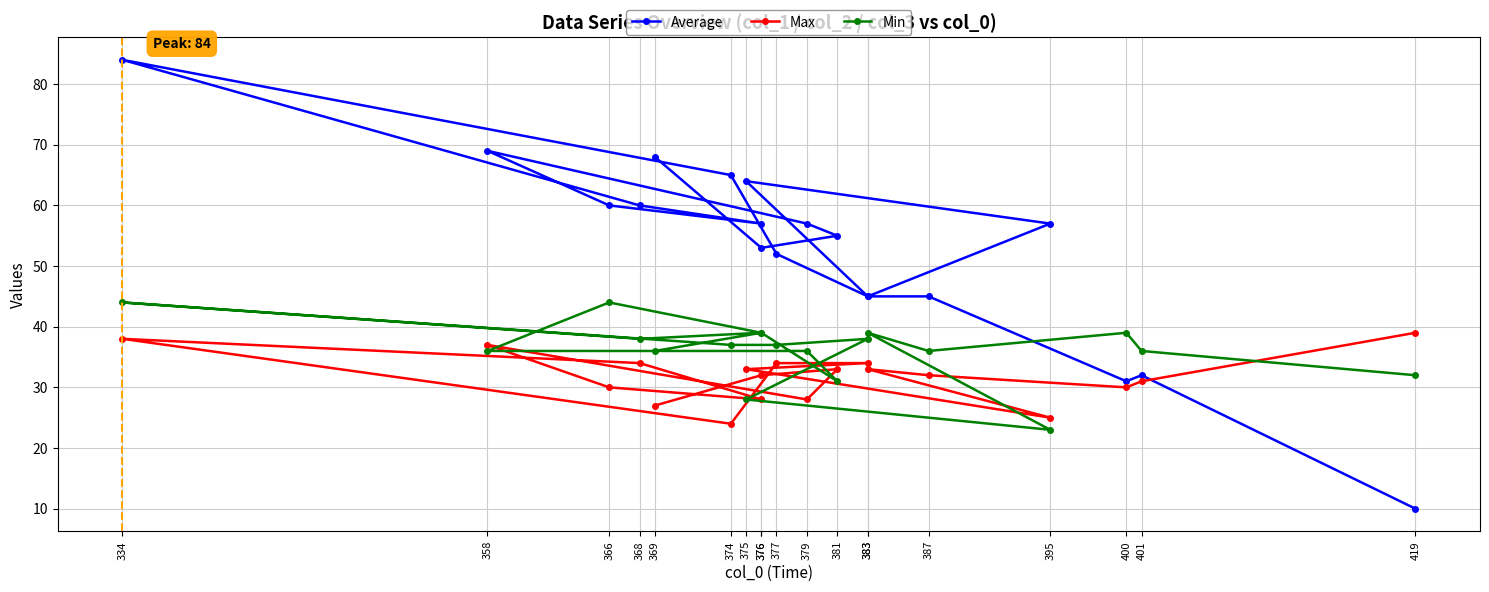

How many lines are shown in the chart?

3